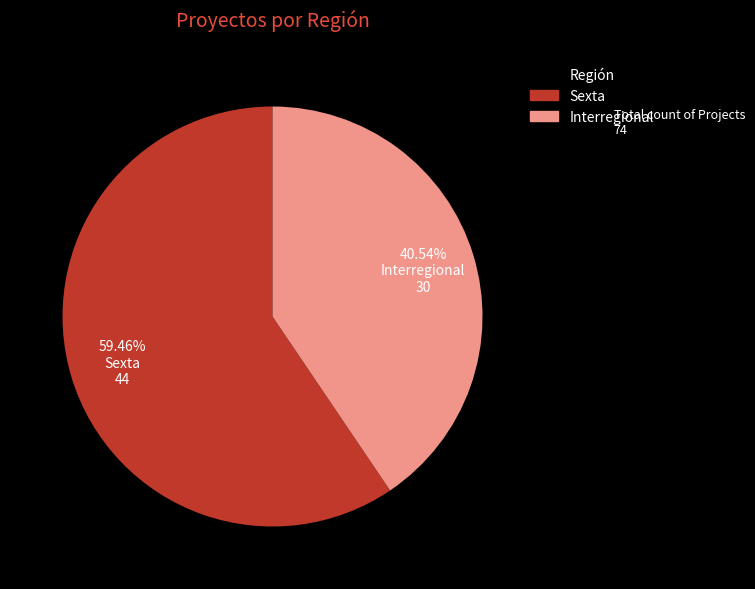

Approximately how many times larger is the value at Sexta compared to Interregional?

1.5